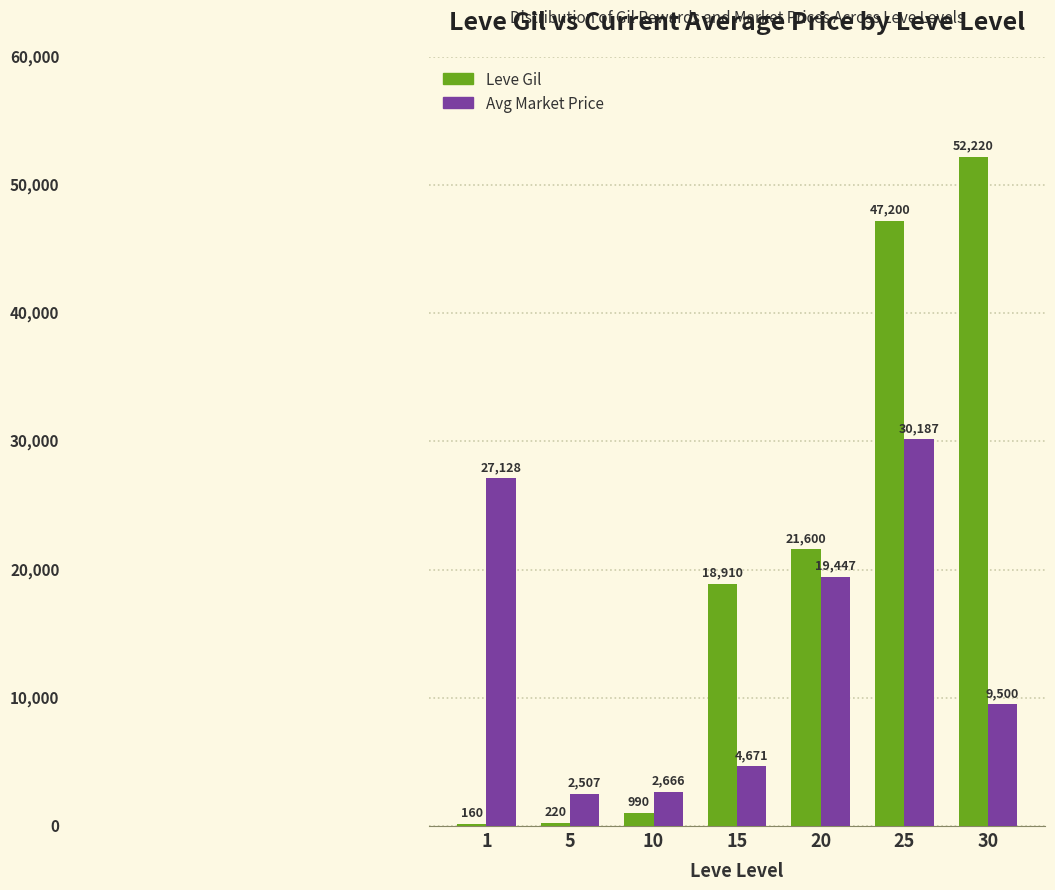

At which category is the sum across all series the highest?

25